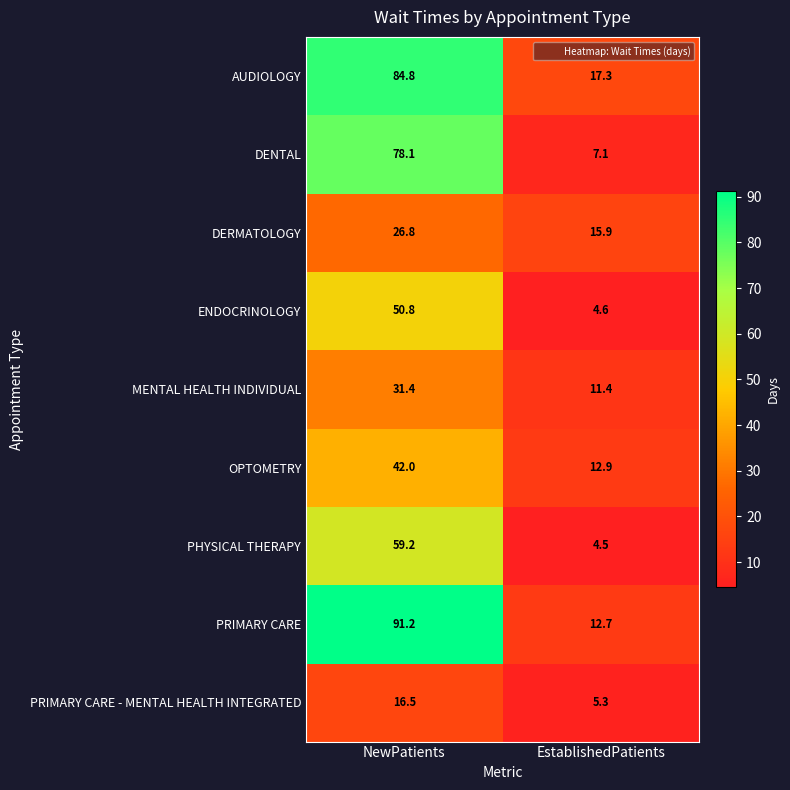

Reading right to left, what are all the values shown in this chart?

AUDIOLOGY: 17.3	84.8
DENTAL: 7.1	78.1
DERMATOLOGY: 15.9	26.8
ENDOCRINOLOGY: 4.6	50.8
MENTAL HEALTH INDIVIDUAL: 11.4	31.4
OPTOMETRY: 12.9	42.0
PHYSICAL THERAPY: 4.5	59.2
PRIMARY CARE: 12.7	91.2
PRIMARY CARE - MENTAL HEALTH INTEGRATED: 5.3	16.5